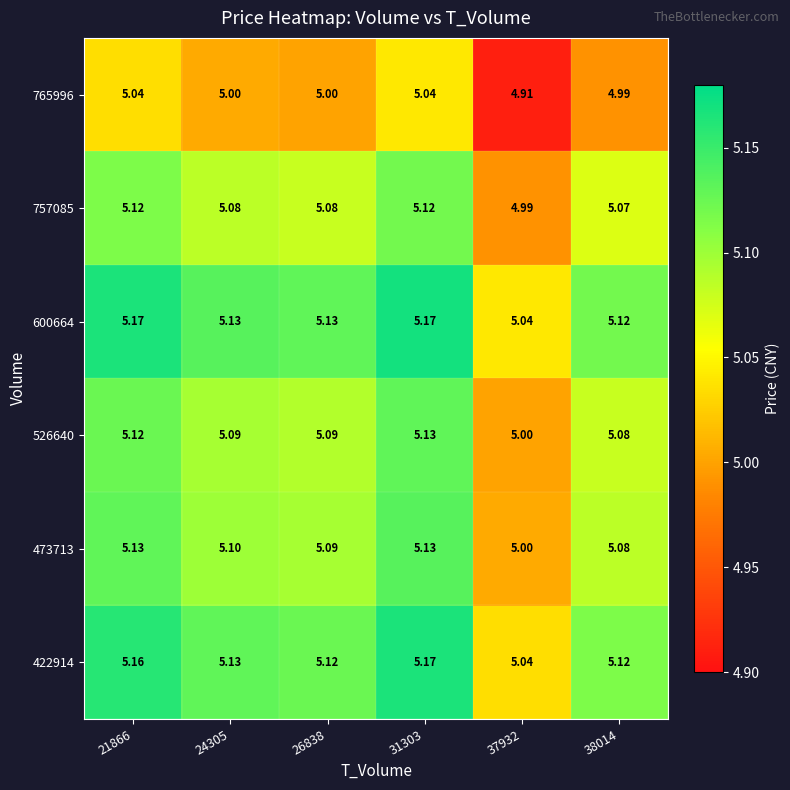

Is the value of 422914 at 38014 greater than the value of 765996 at 37932?

Yes